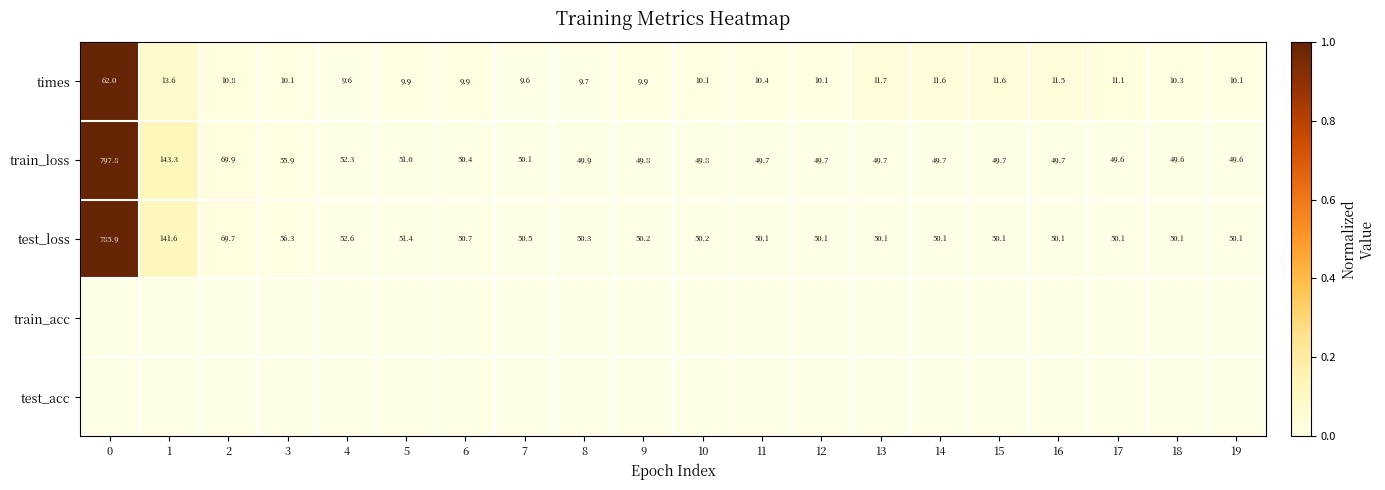

At how many categories does at least one series exceed 0?

20